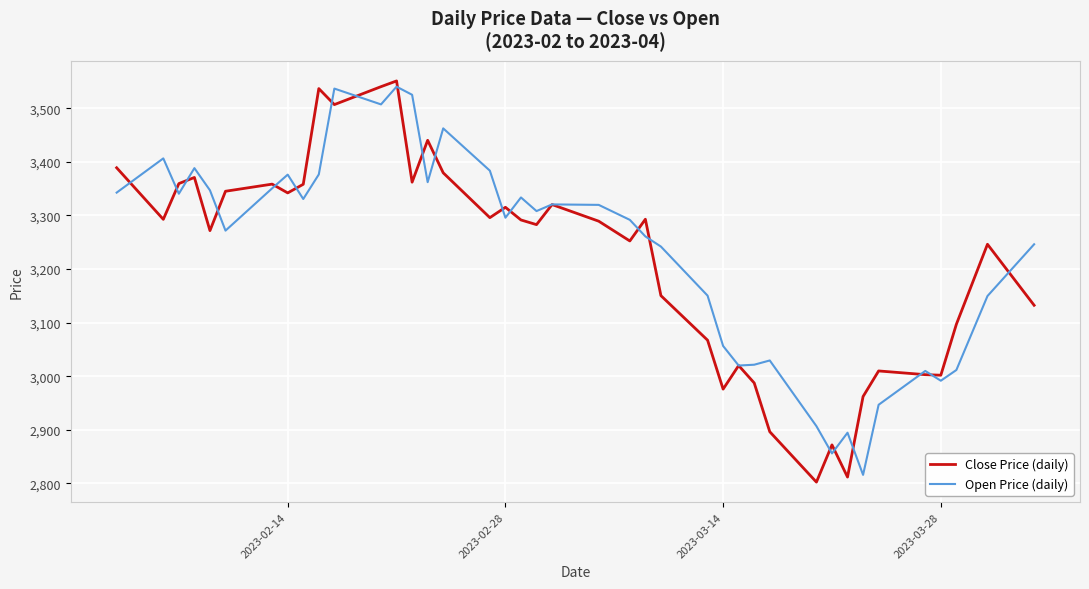

List the series in order of their overall mean, highest first.

Open Price (daily), Close Price (daily)